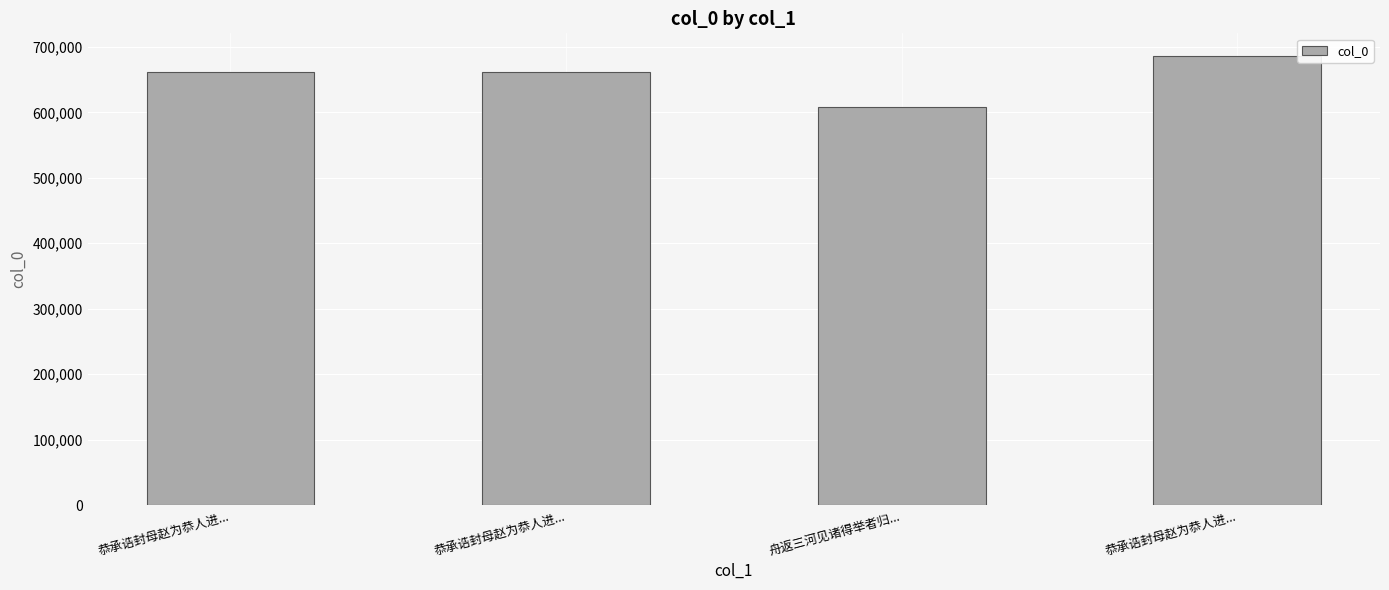

The value at 恭承诰封母赵为恭人进... is 943827. True or false?

False